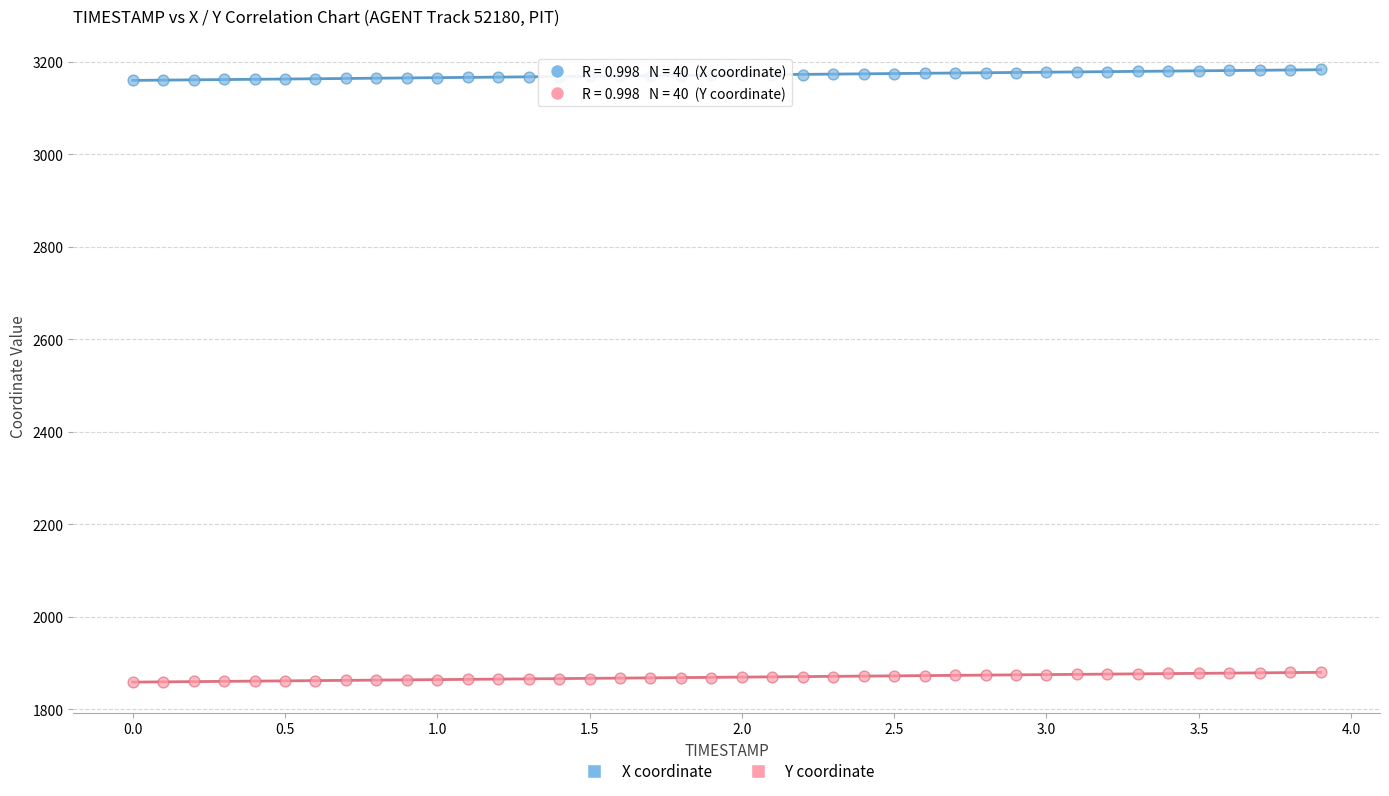

Which series has the widest spread of Y values?

X coordinate